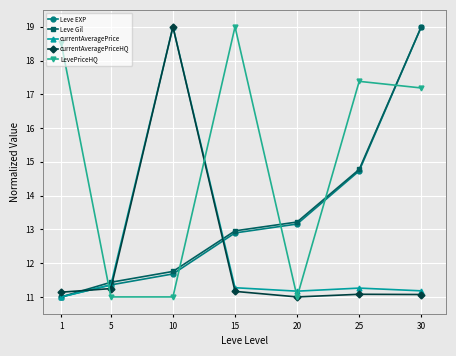

Is it true that Leve EXP equals 14.7 at 25?

True